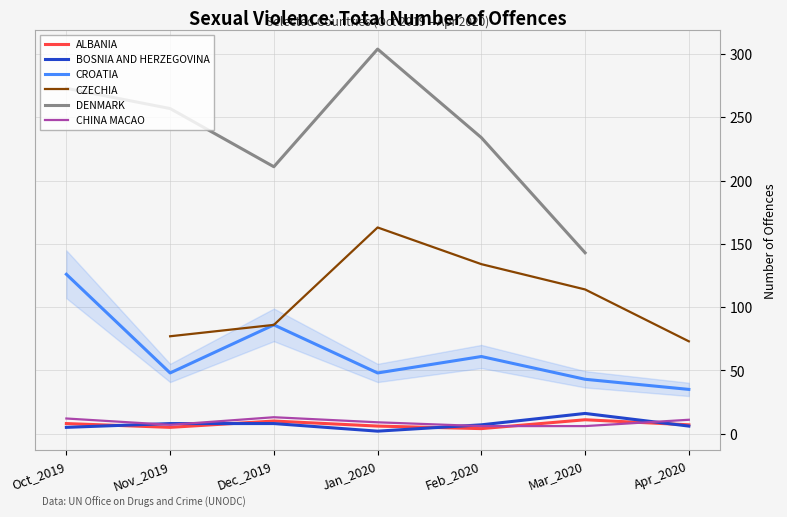

What is the value of the CROATIA point at the 1st from the left?

126